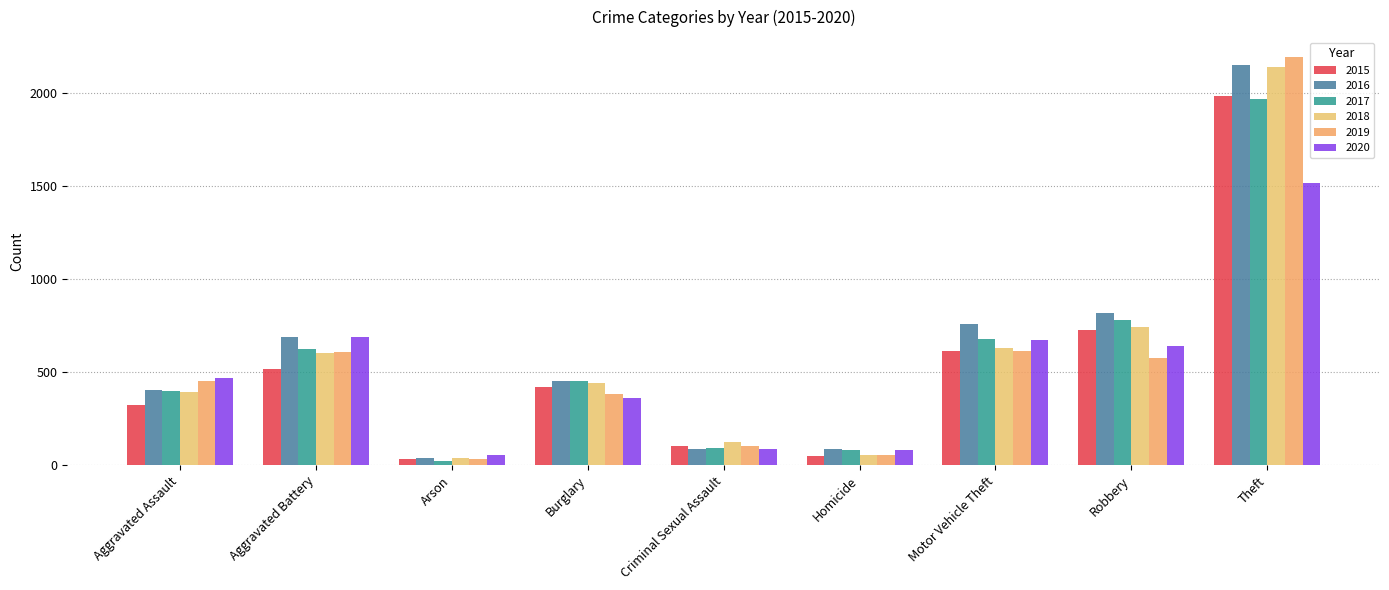

How many bars are there in total?

54